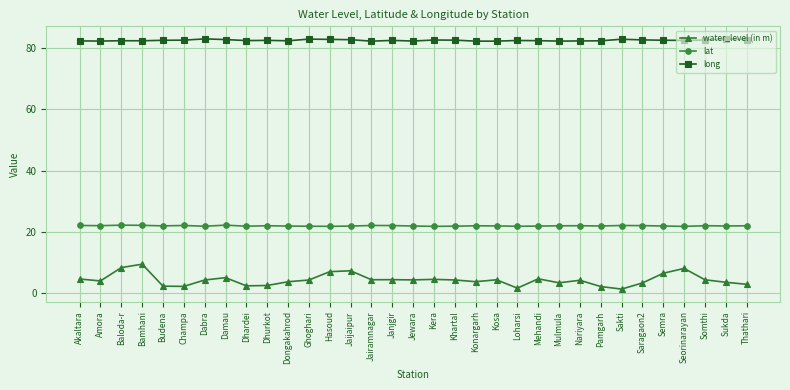

Which series has the largest total across all categories?

long